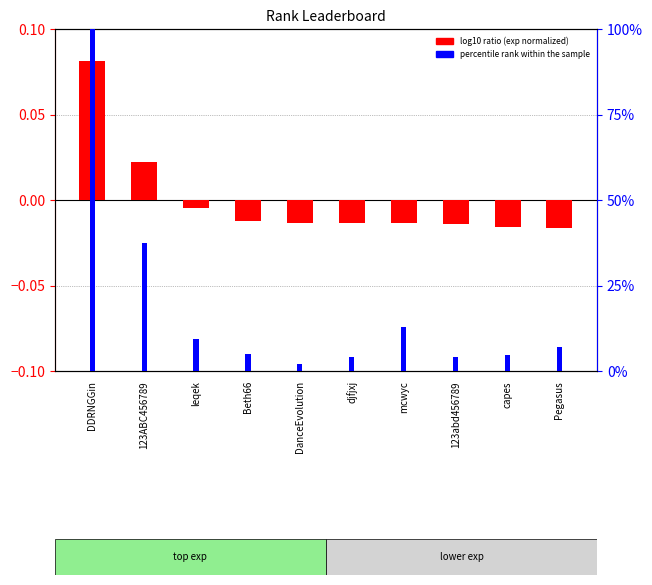

What is the total value across all series at Beth66?

4.9